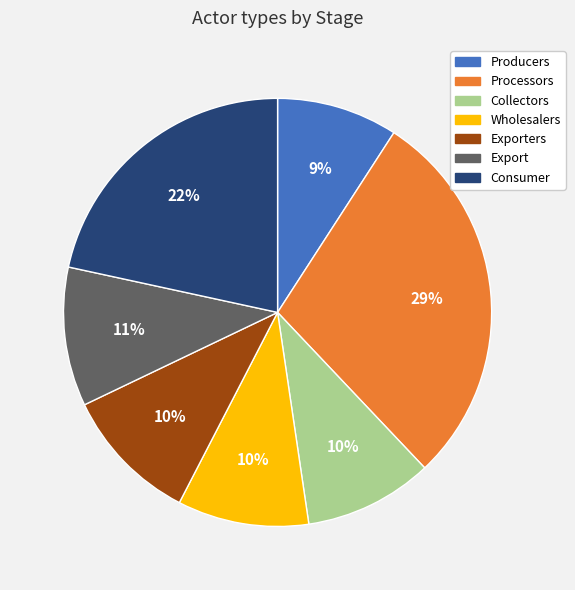

How many segments does this pie chart have?

7